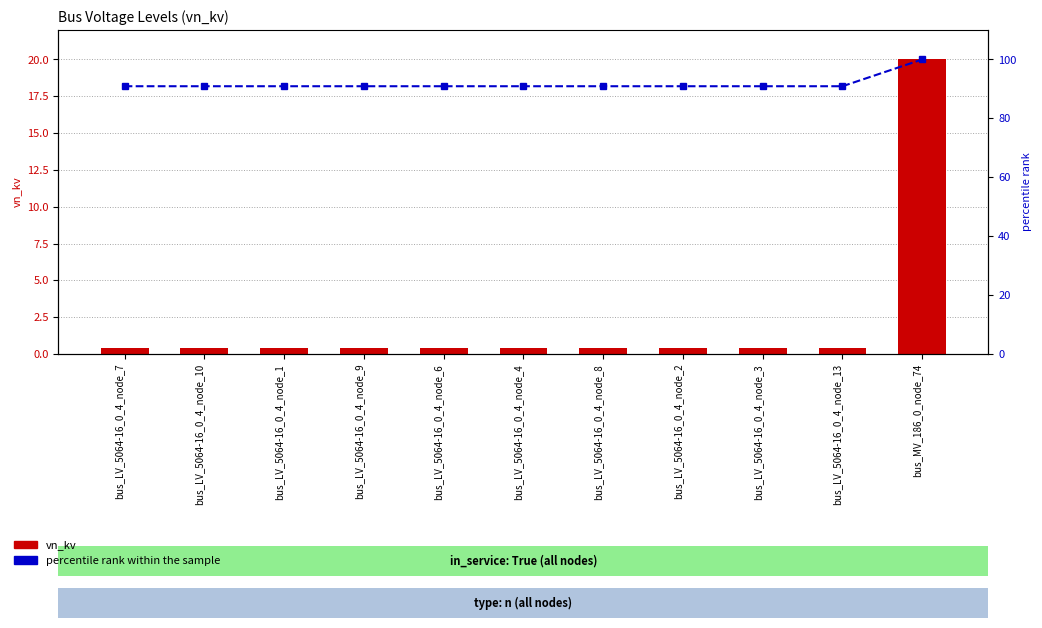

Which series changed the most between bus_LV_5064-16_0_4_node_4 and bus_MV_186_0_node_74?

vn_kv